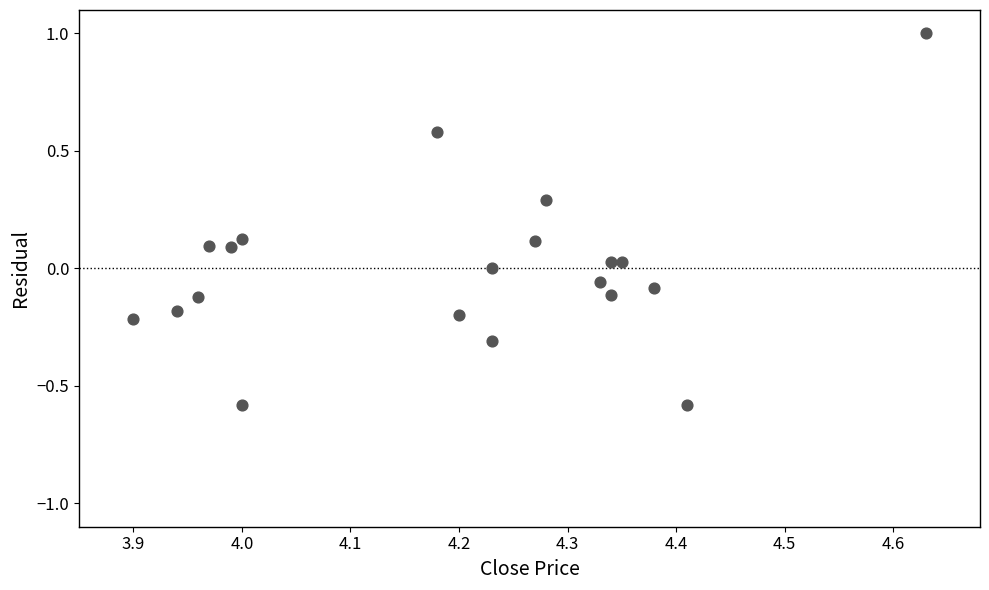

What is the range of X values (max minus min)?

0.7